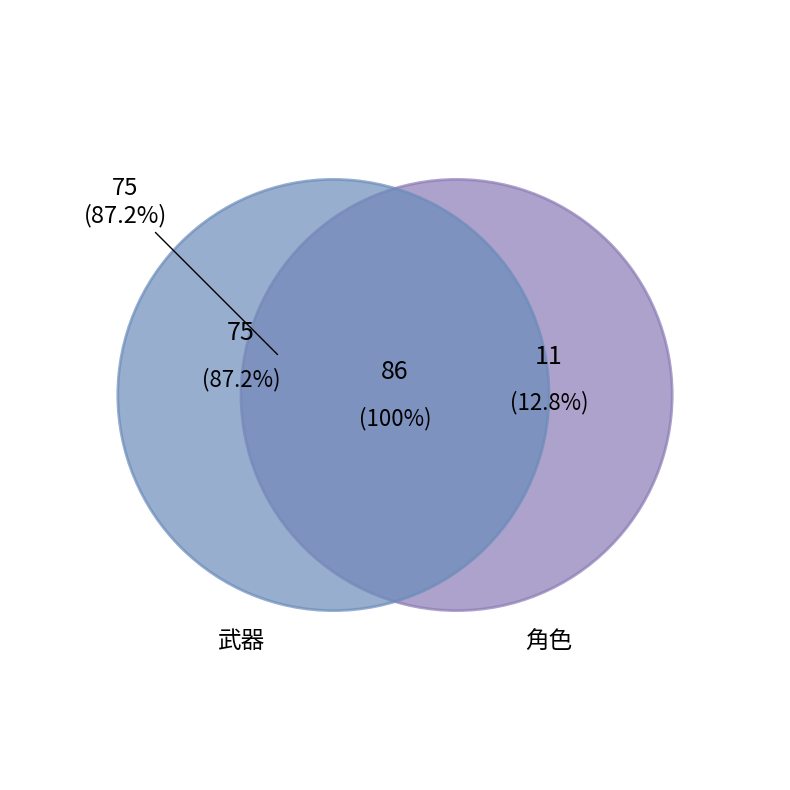

True or false: 武器 accounts for 87% of the total.

True